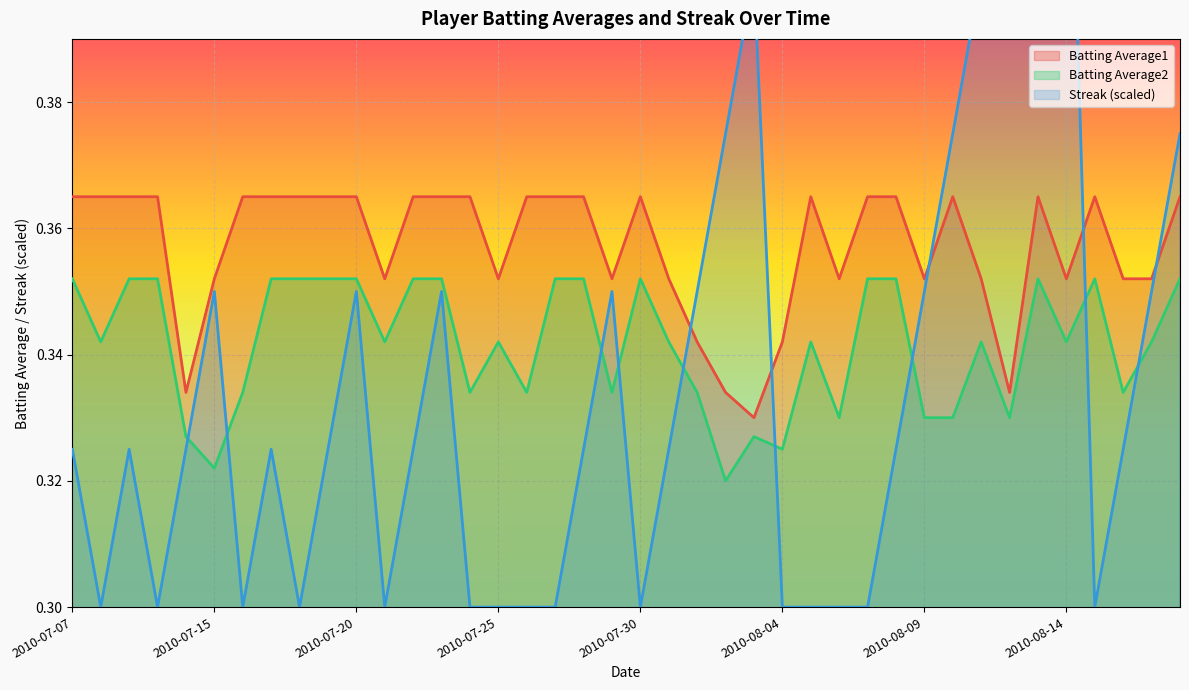

Is the value of Batting Average2 at 2010-08-02 greater than the value of Batting Average1 at 2010-08-14?

No